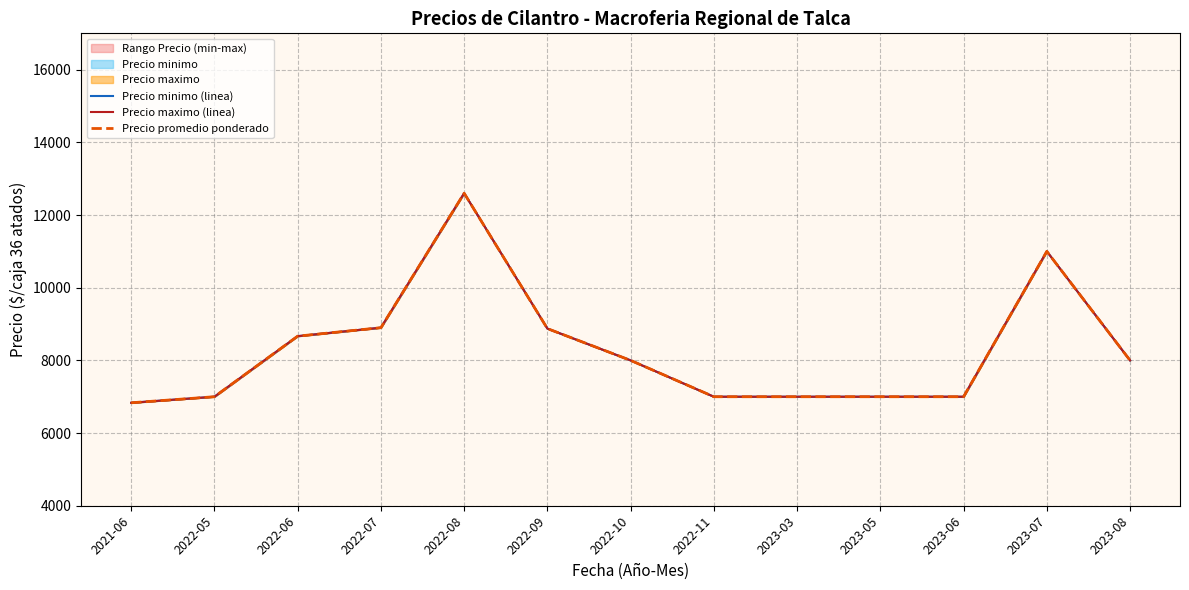

Which series has the largest total across all categories?

Precio minimo (linea)